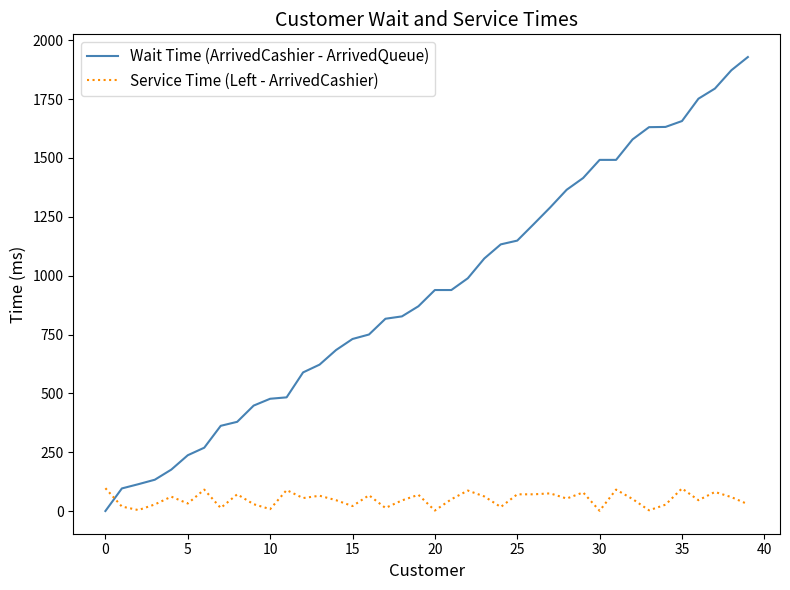

List the series in order of their overall mean, highest first.

Wait Time (ArrivedCashier - ArrivedQueue), Service Time (Left - ArrivedCashier)